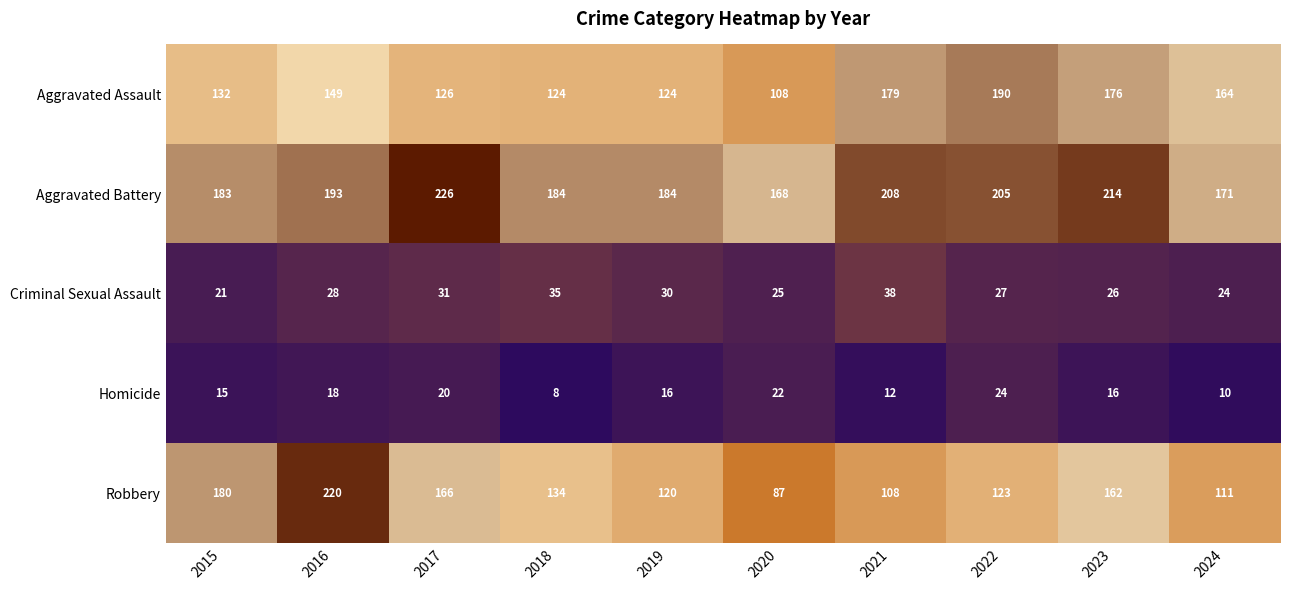

Rank the series by their maximum value, from highest to lowest.

Aggravated Battery, Robbery, Aggravated Assault, Criminal Sexual Assault, Homicide